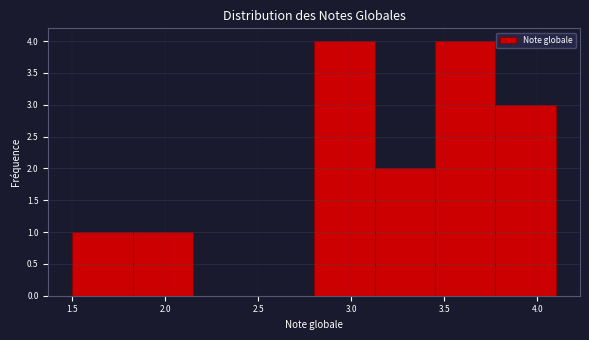

What is the height of the bar covering 2.800 to 3.125 on the x-axis? Neither the bar edges nor the heights are printed on the chart, so give them approximately, as read against the axes.

4